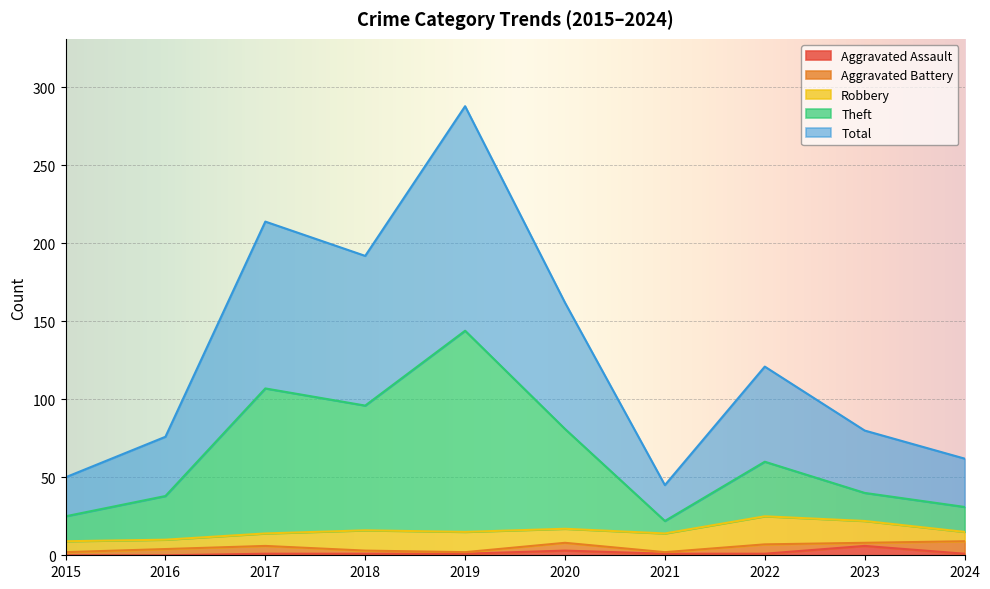

Between 2015 and 2017, which series saw the biggest shift?

Total